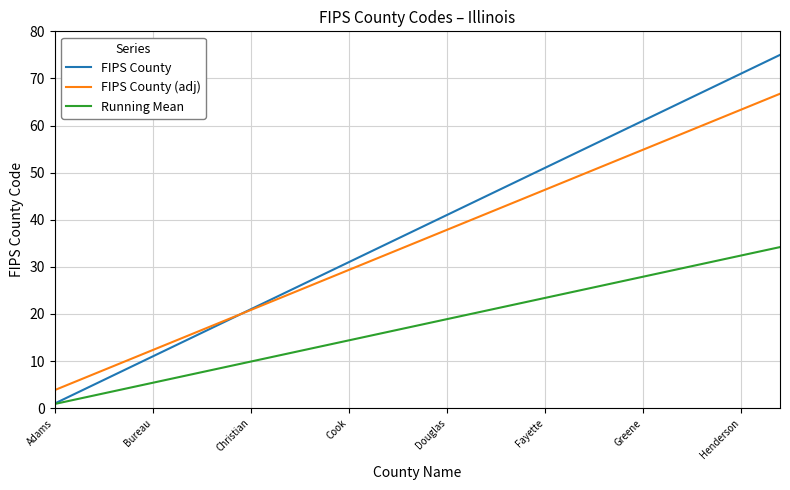

What are all the series names shown in the legend?

FIPS County, FIPS County (adj), Running Mean